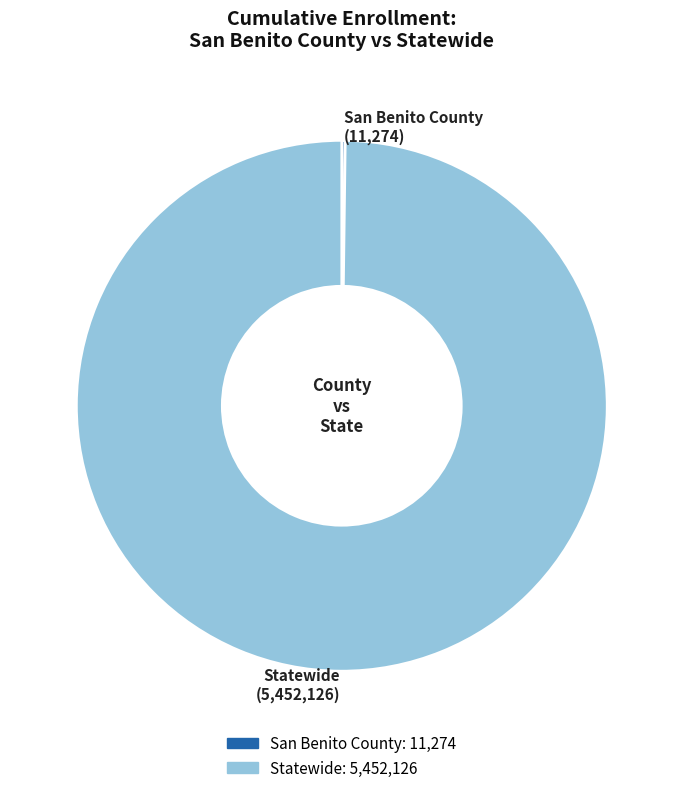

Does Statewide represent more than half of the total?

Yes